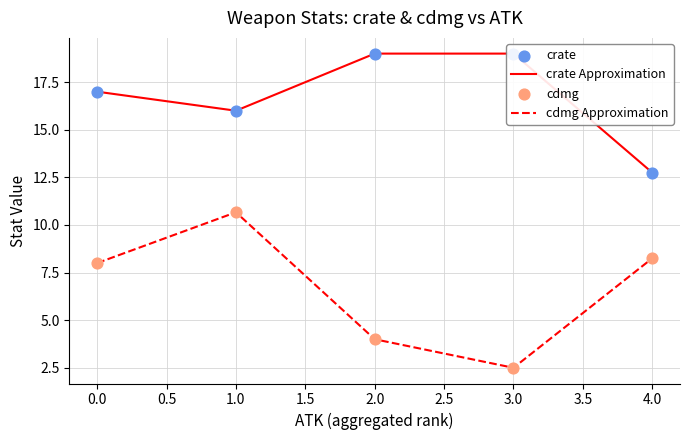

At how many categories does at least one series exceed 17?

2